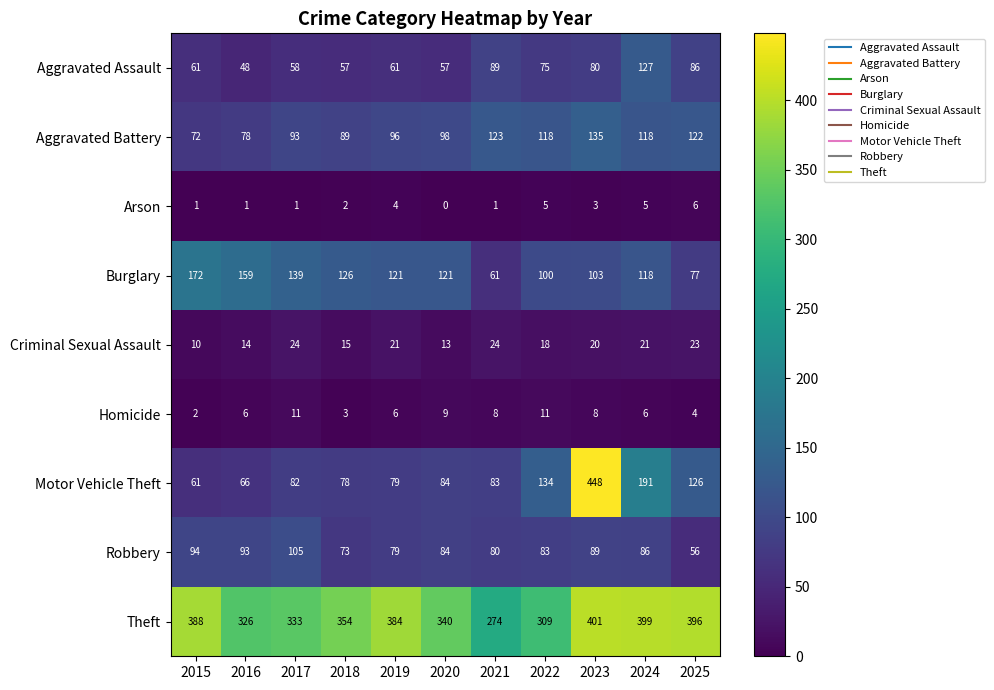

Rank the series at 2018 from highest to lowest value.

Theft, Burglary, Aggravated Battery, Motor Vehicle Theft, Robbery, Aggravated Assault, Criminal Sexual Assault, Homicide, Arson